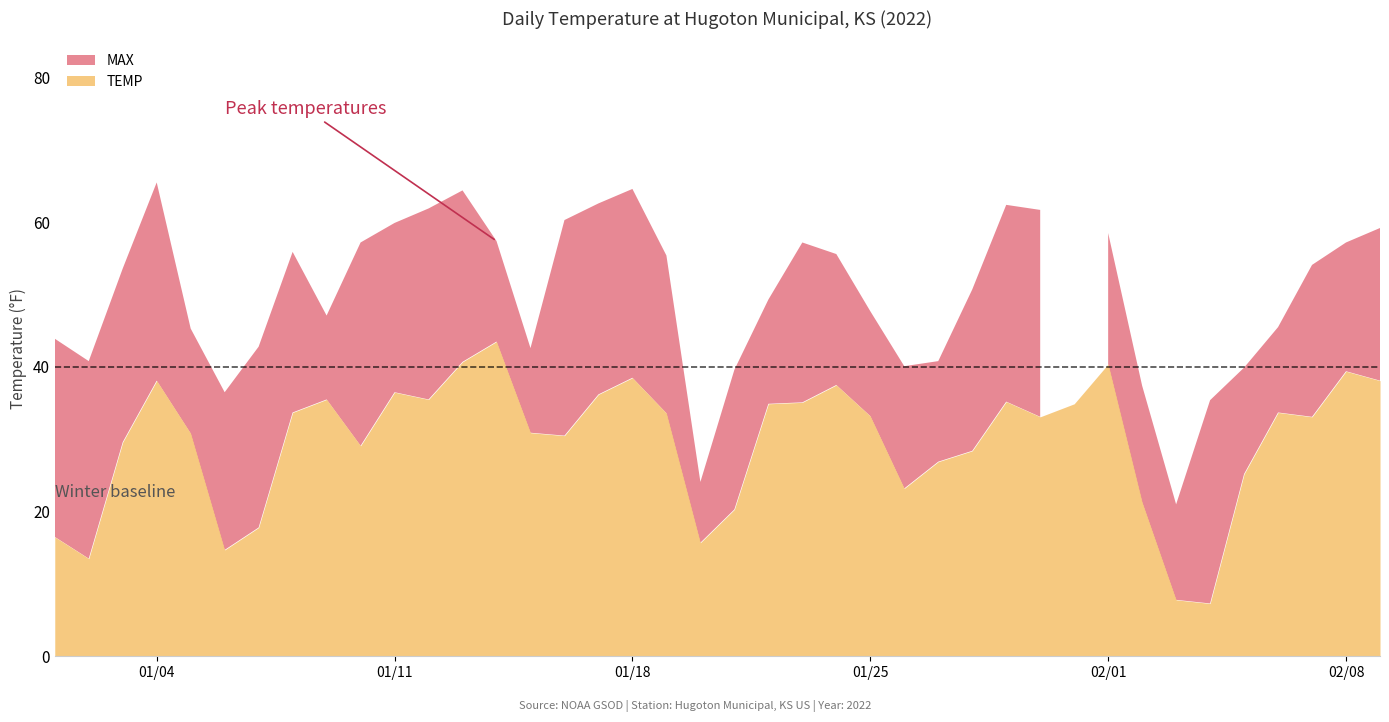

What is the smallest value displayed?

7.3